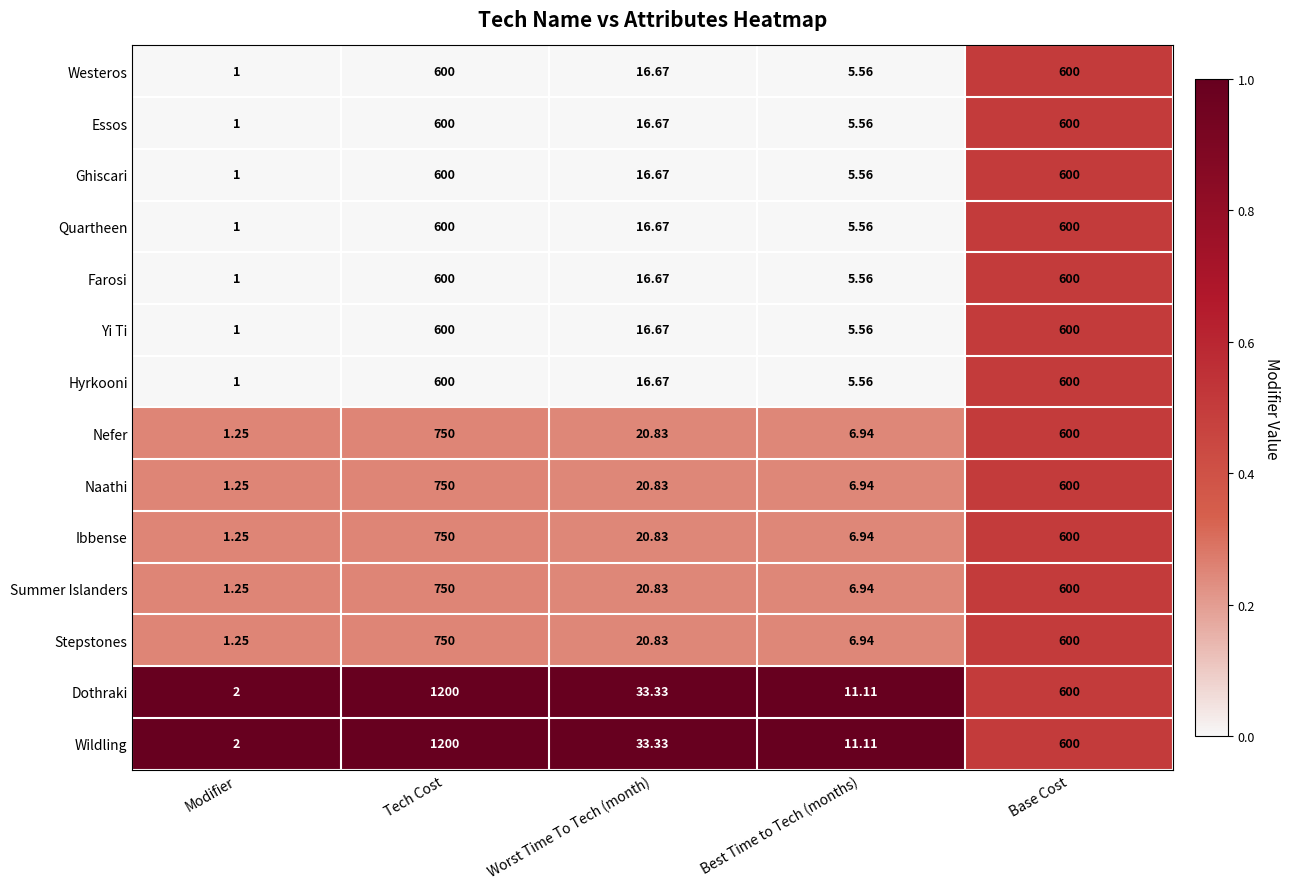

What is the total value across all series at Worst Time To Tech (month)?

287.5